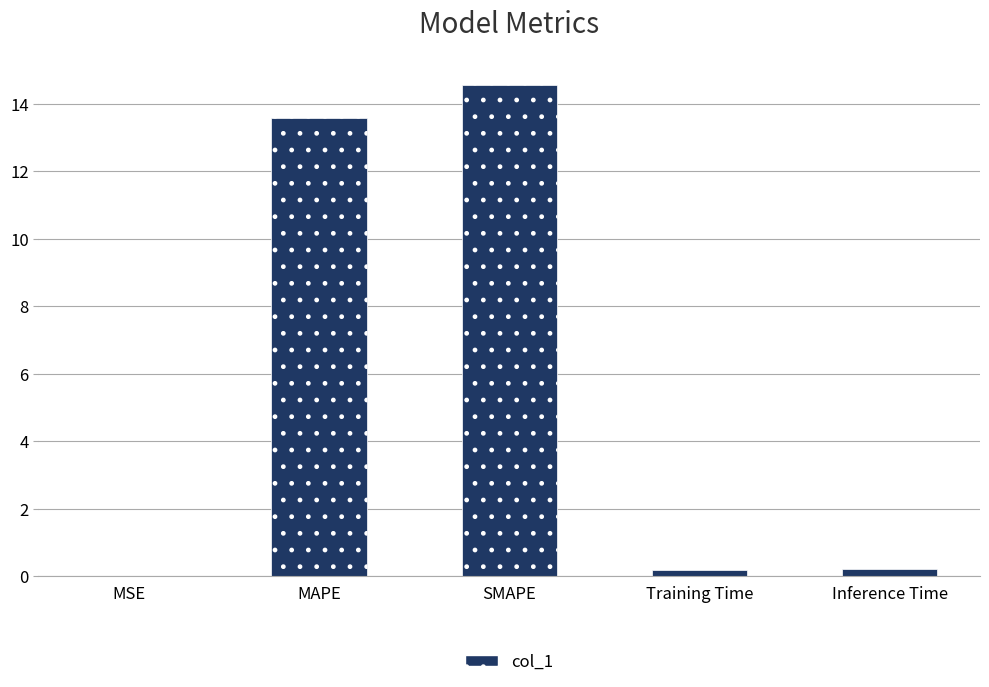

Which has a higher value, MSE or MAPE?

MAPE